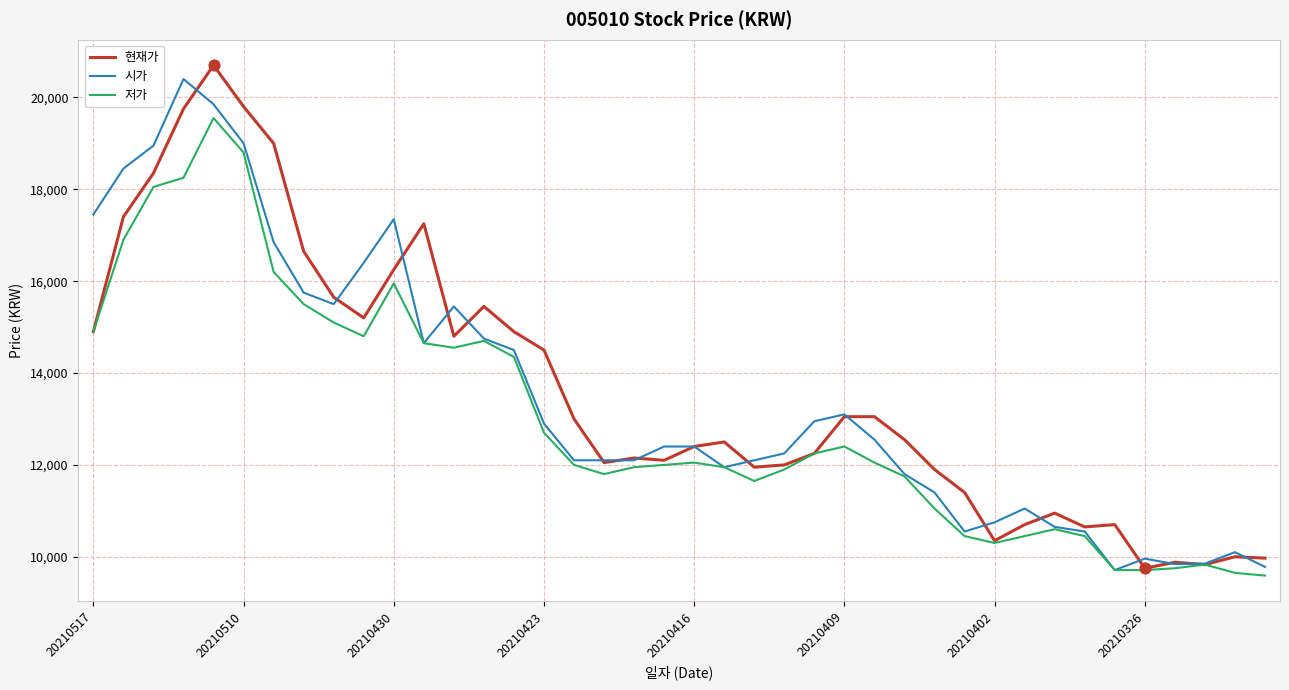

At how many categories does at least one series exceed 13472?

16